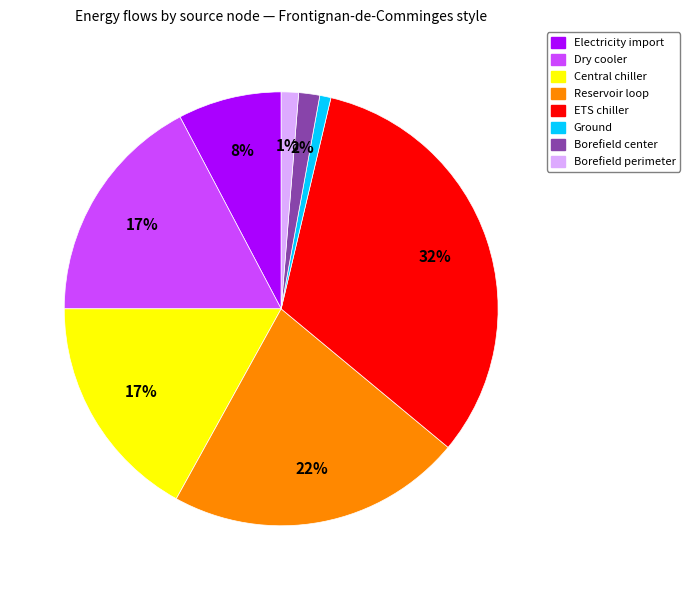

Does any single category account for the majority?

No